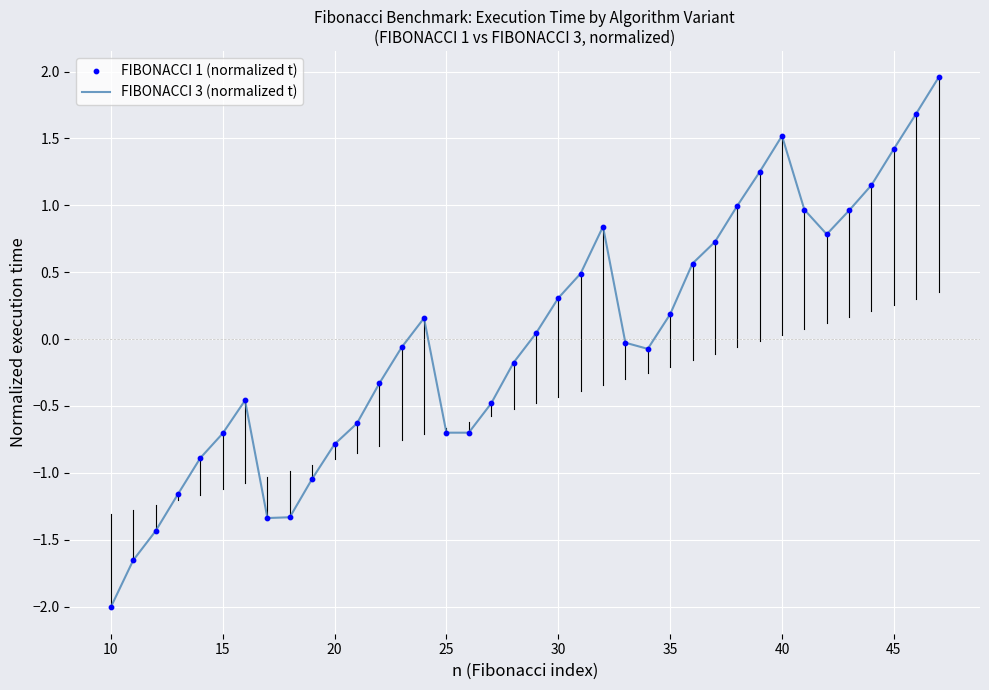

What is the minimum value shown in the chart?

-2.0